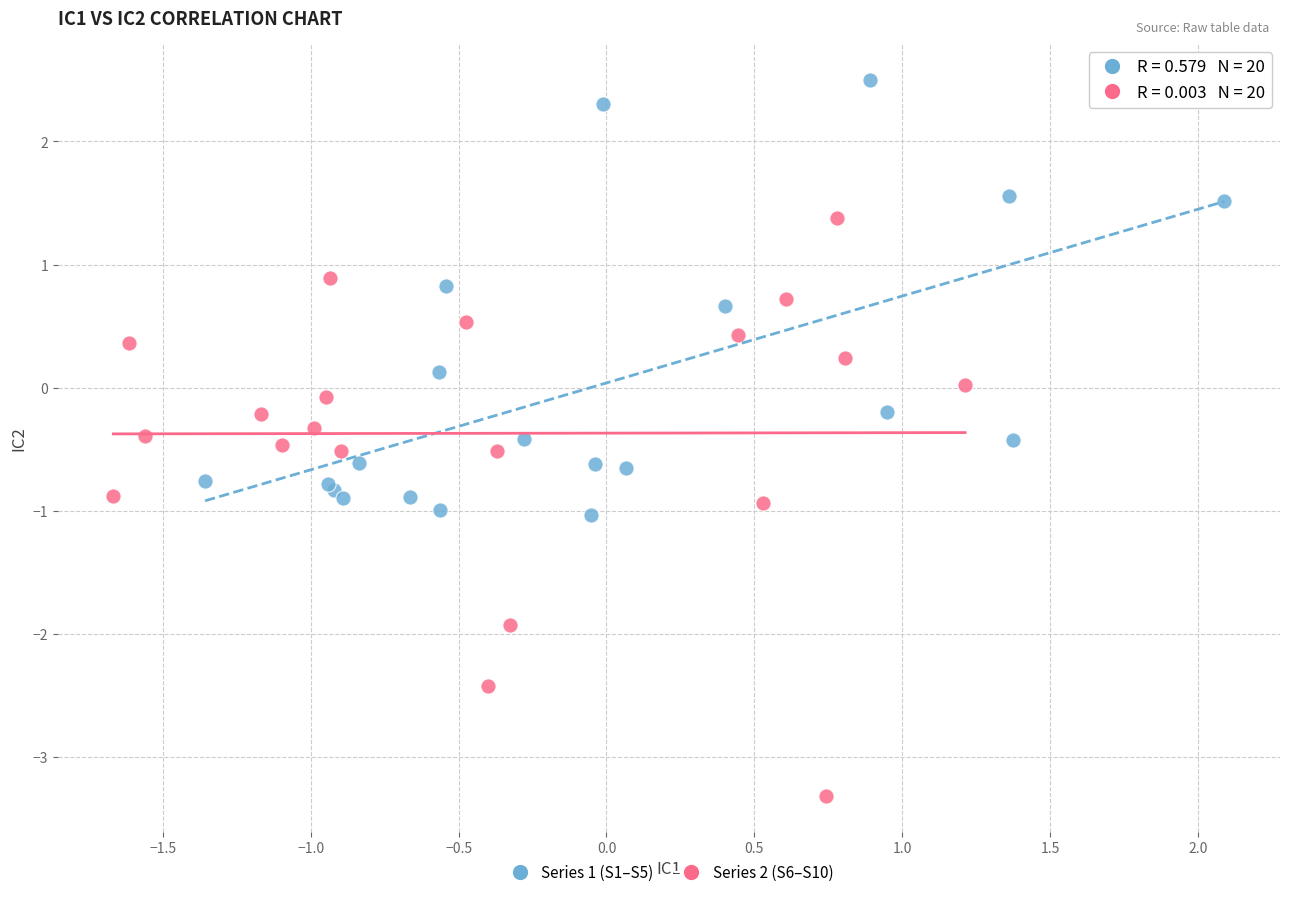

Which series contains the lowest Y value?

Series 2 (S6–S10)